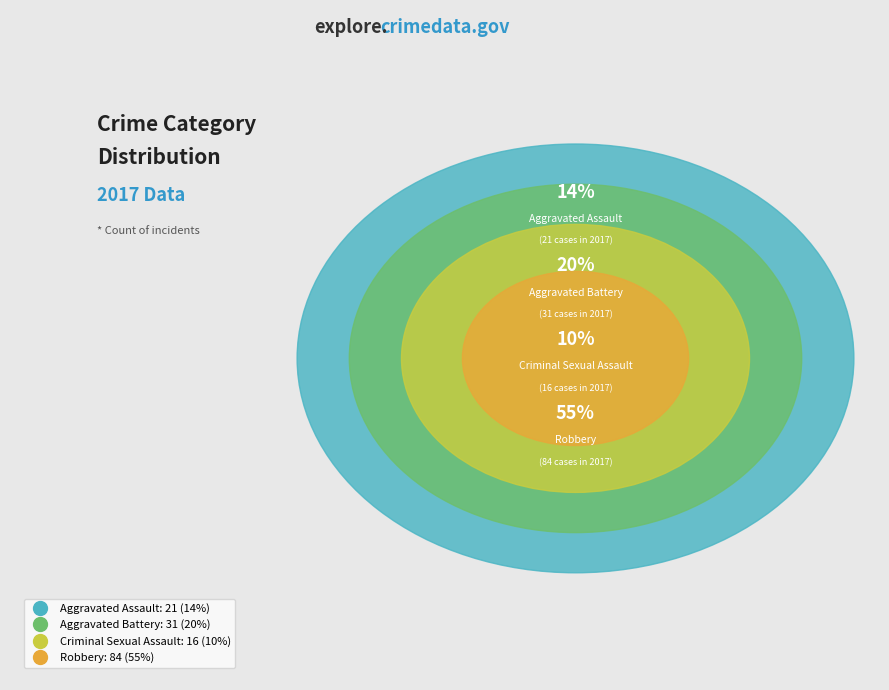

Count the number of slices in the pie.

4